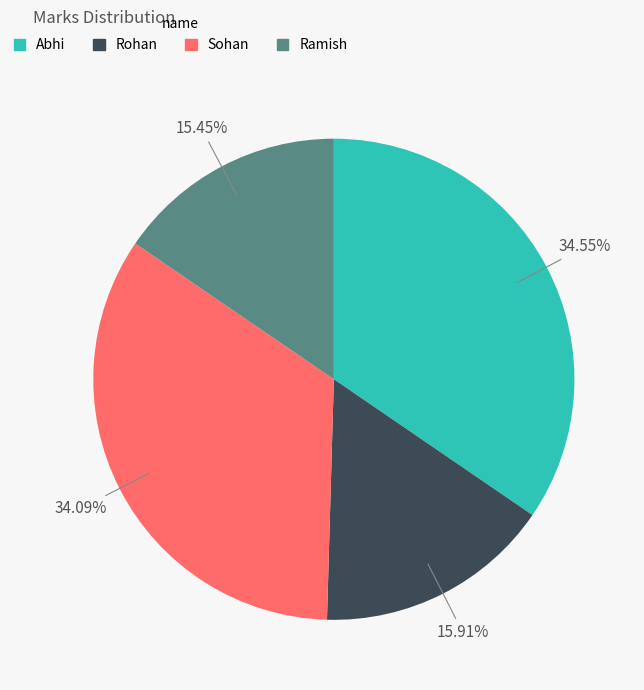

How many slices are in this pie chart?

4